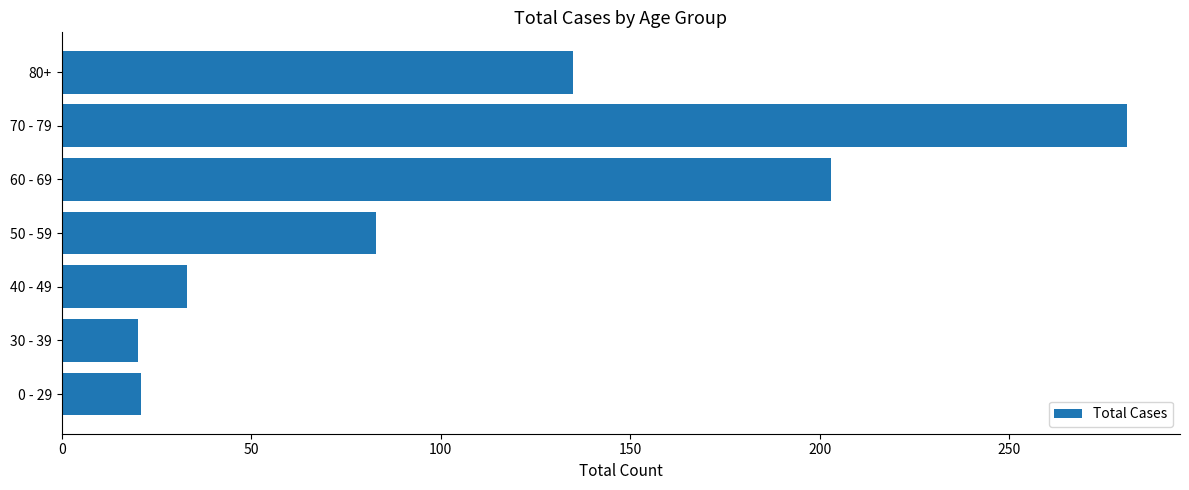

What is the sum of all values?

776